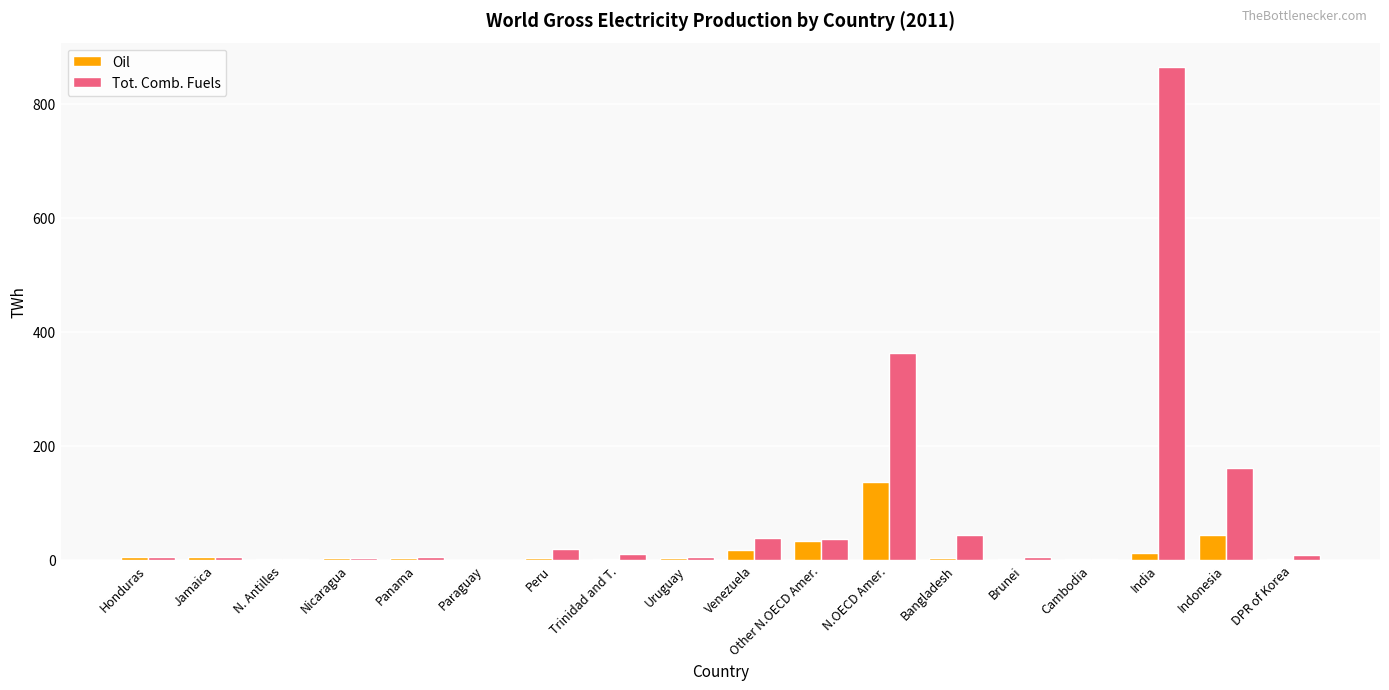

Which category has the highest value in the Oil series?

N.OECD Amer.